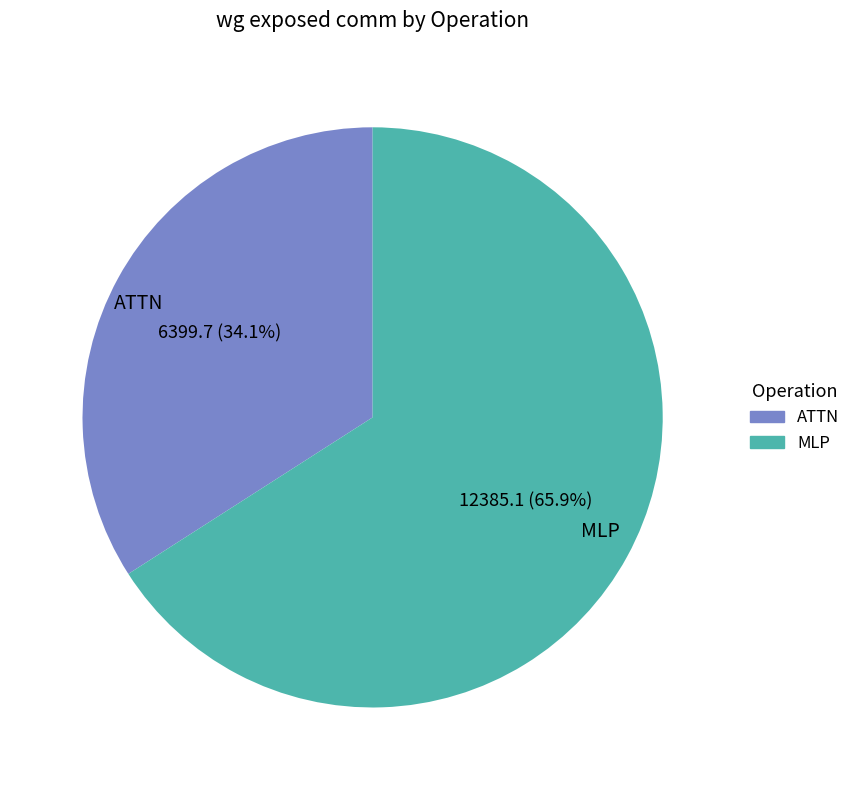

Between MLP and ATTN, which is larger?

MLP